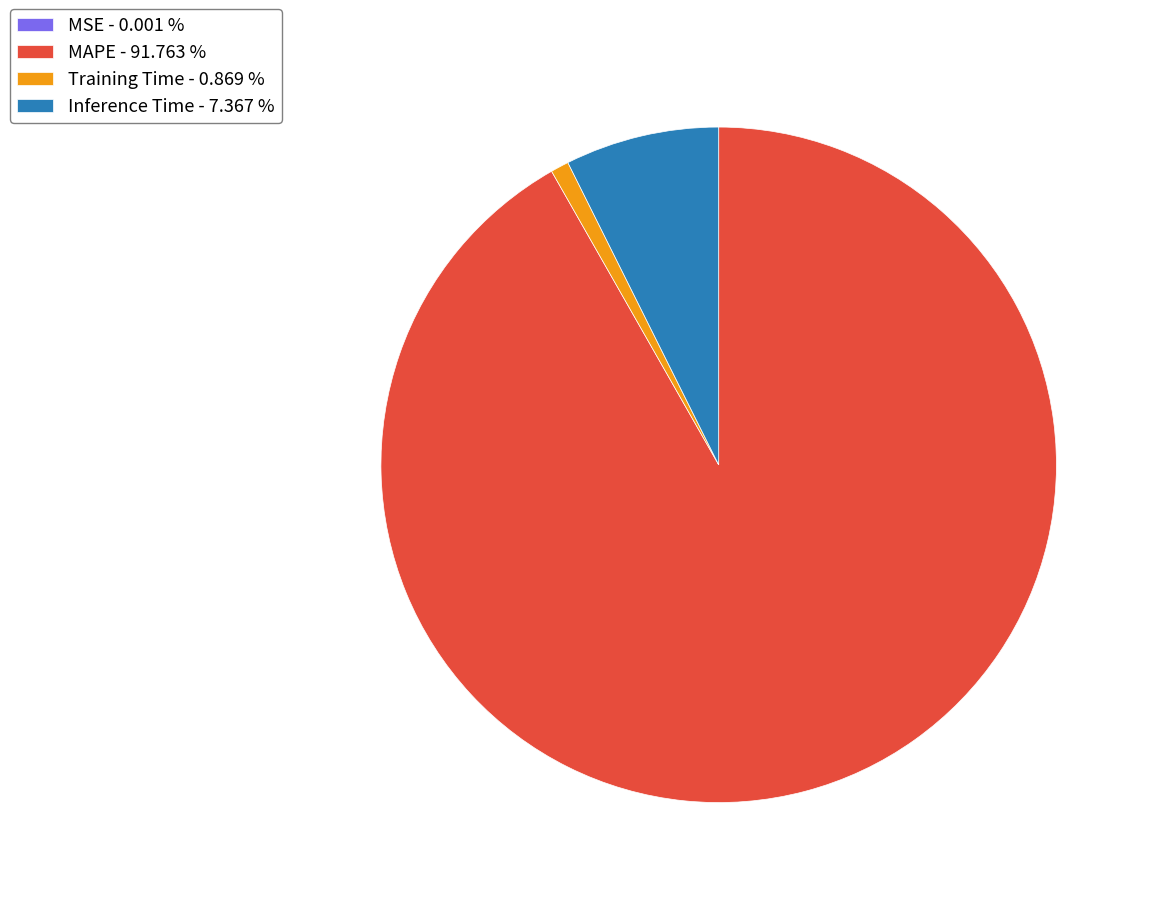

Do MAPE - 91.763 % and Inference Time - 7.367 % together represent more than half of the pie?

Yes